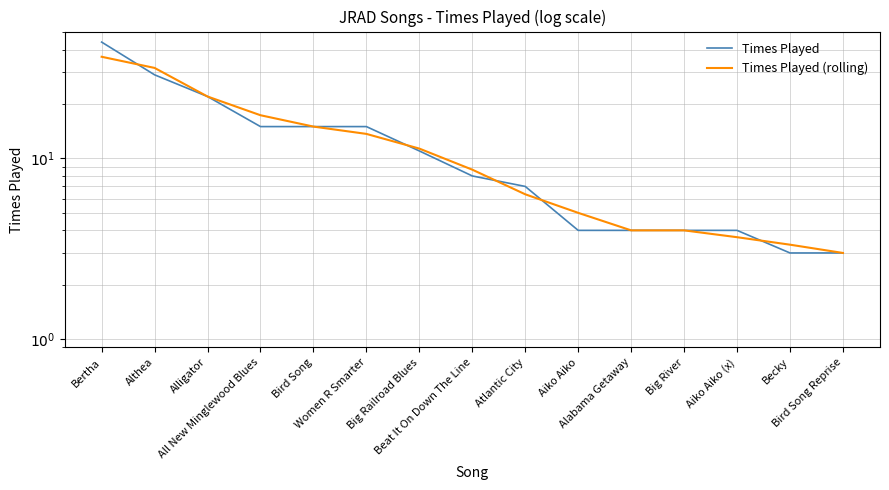

Which has a higher value, Alligator or Atlantic City?

Alligator